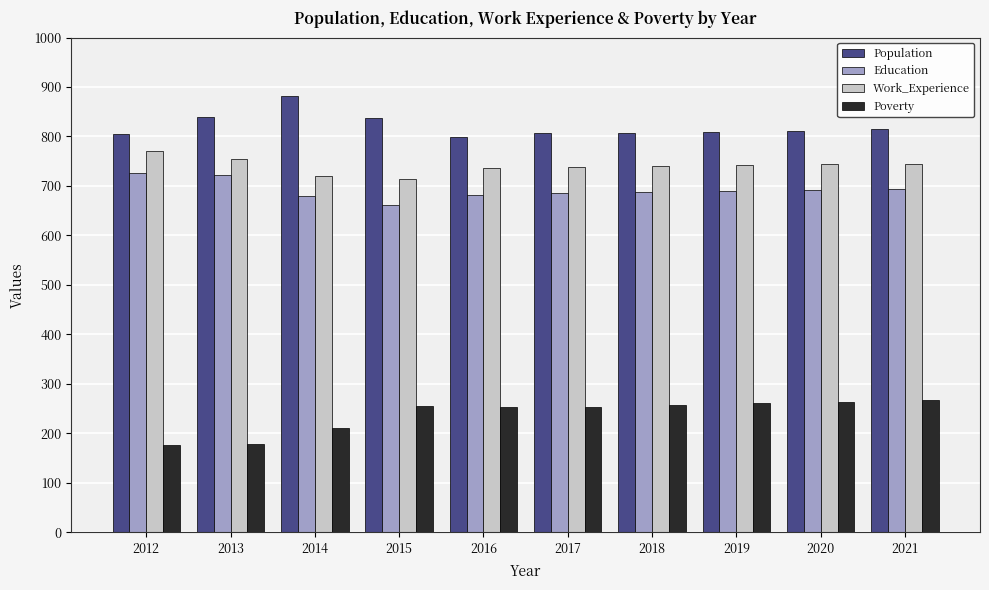

Is the value of Population at 2016 greater than the value of Education at 2018?

Yes